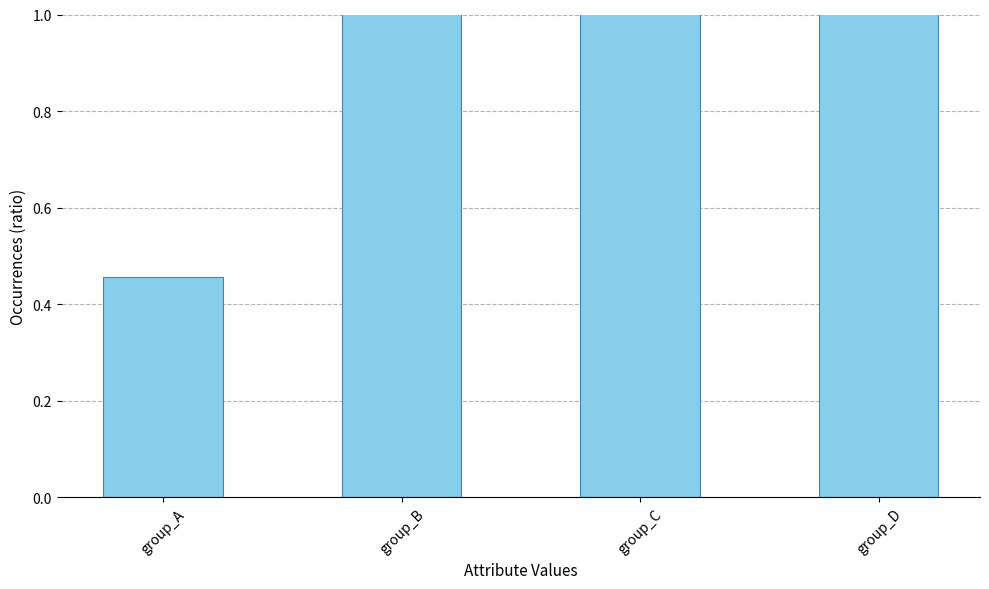

How many categories are shown in the chart?

4